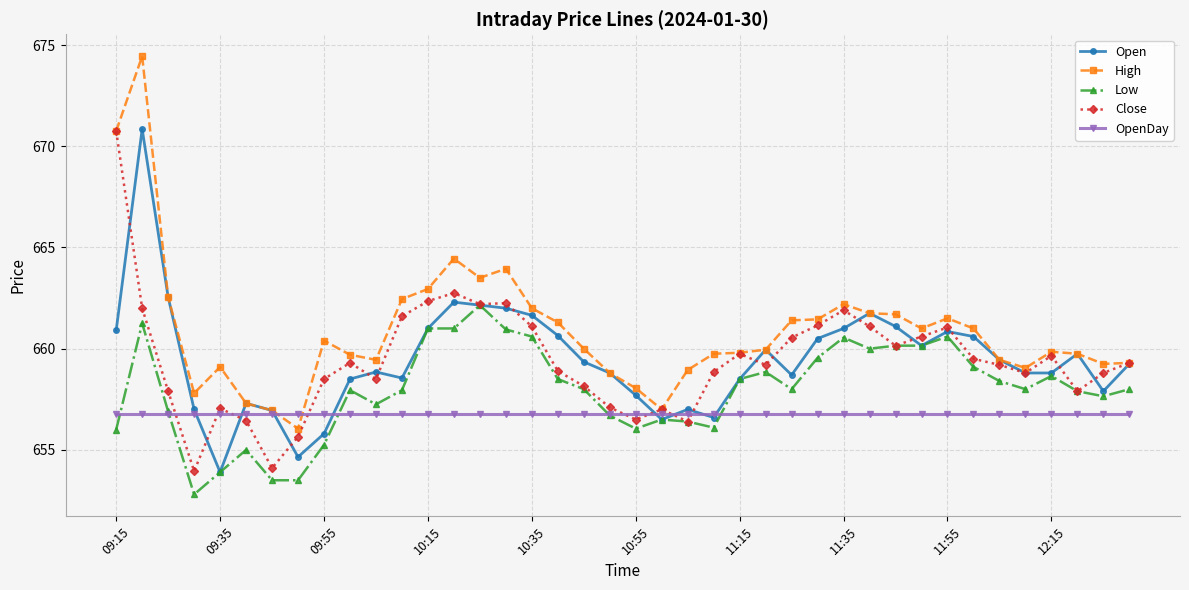

What are all the series names shown in the legend?

Open, High, Low, Close, OpenDay